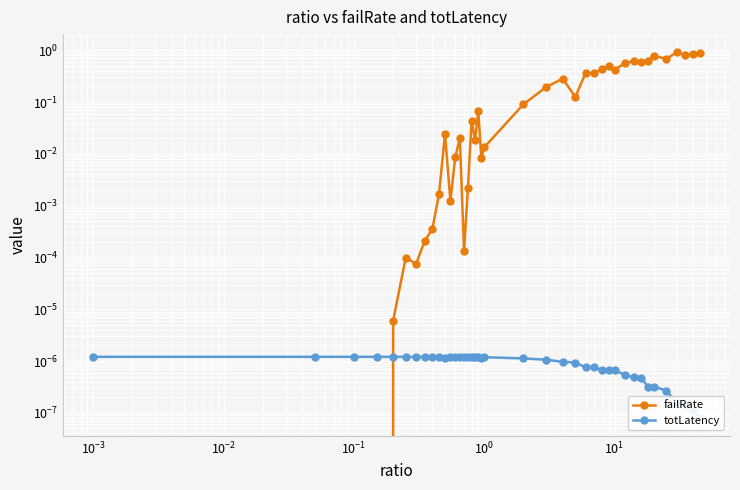

True or false: failRate has more than 0 points higher than both neighbors.

True